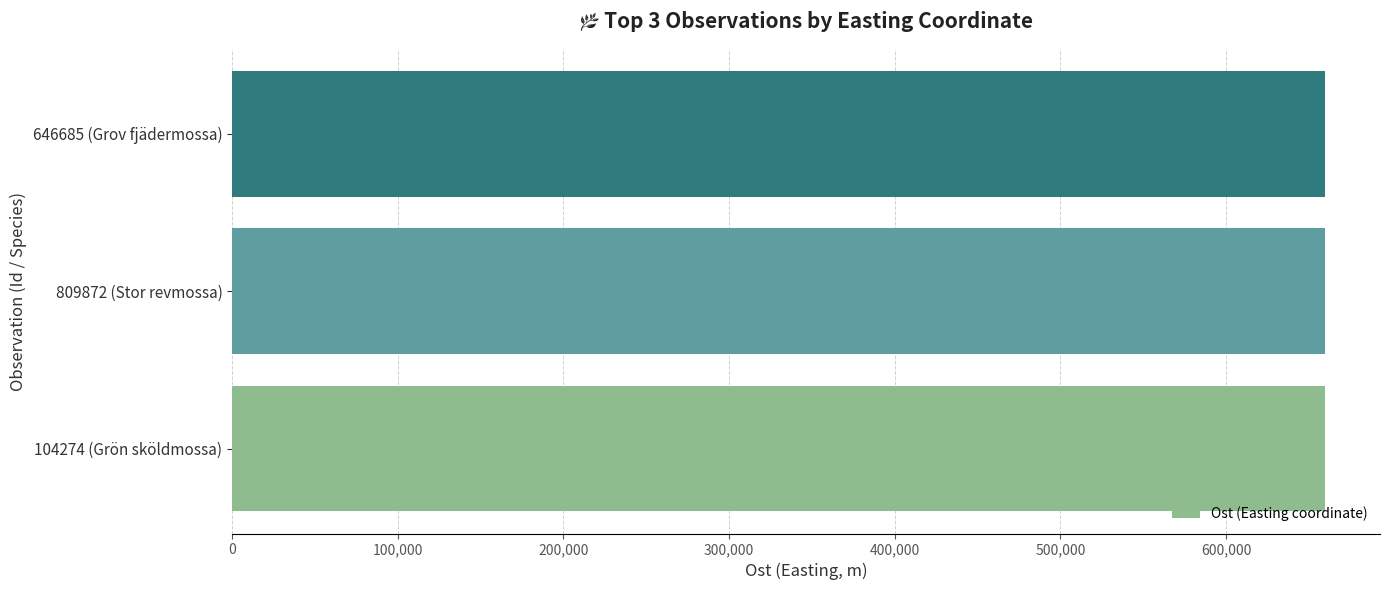

Which category has the highest value across all series?

104274 (Grön sköldmossa)